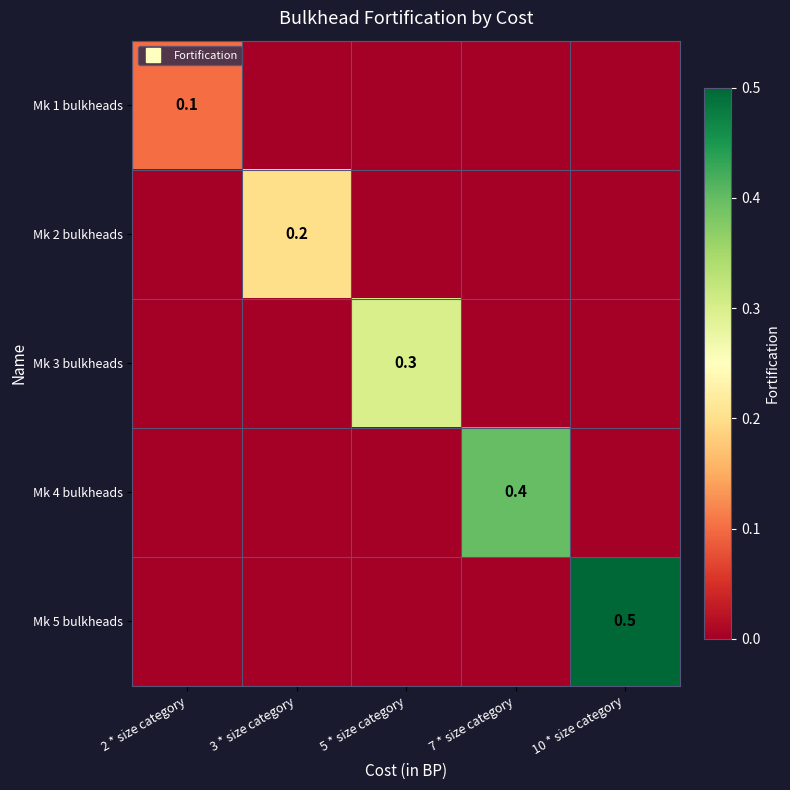

Count the Mk 2 bulkheads values in the range 0 to 1.

5